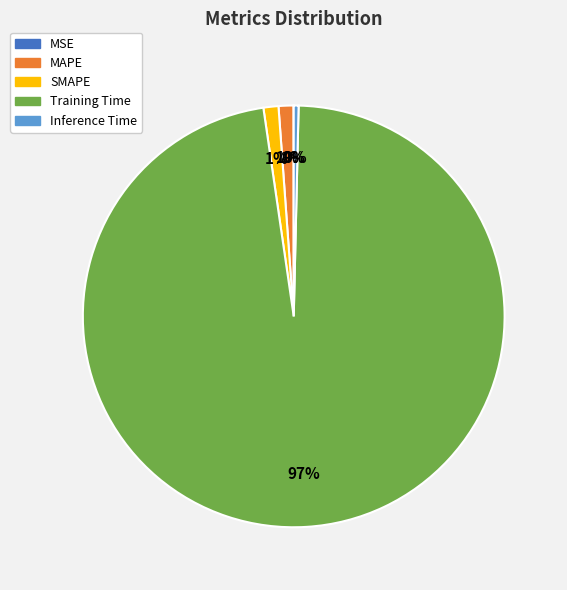

To the nearest percent, what percentage of the pie is MAPE?

1%